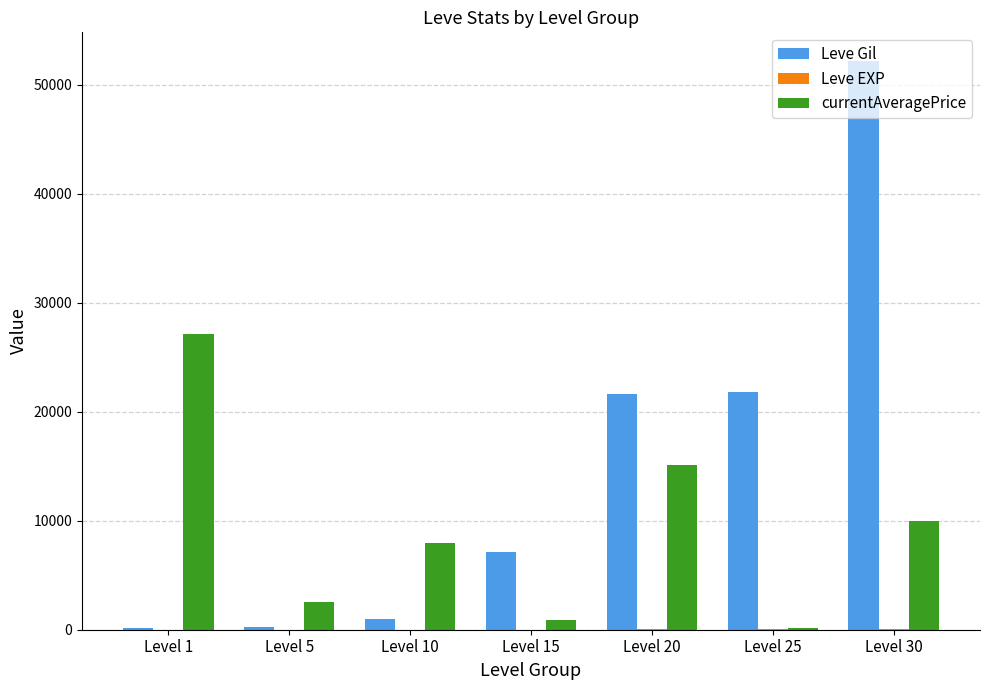

Which series changed the most between Level 5 and Level 25?

Leve Gil